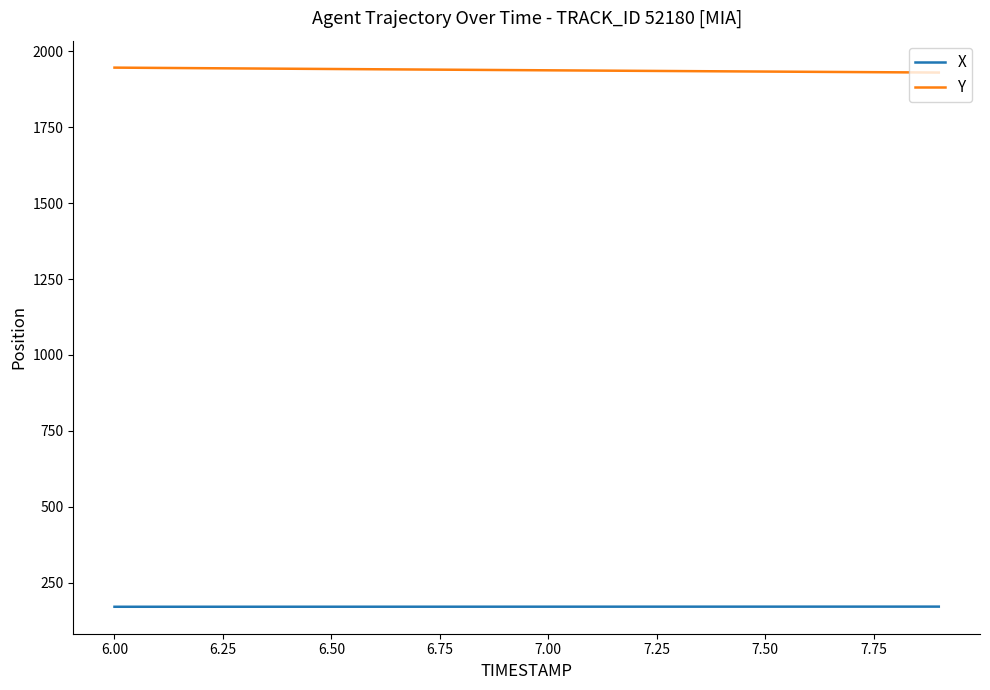

True or false: Y and X cross at least once.

False